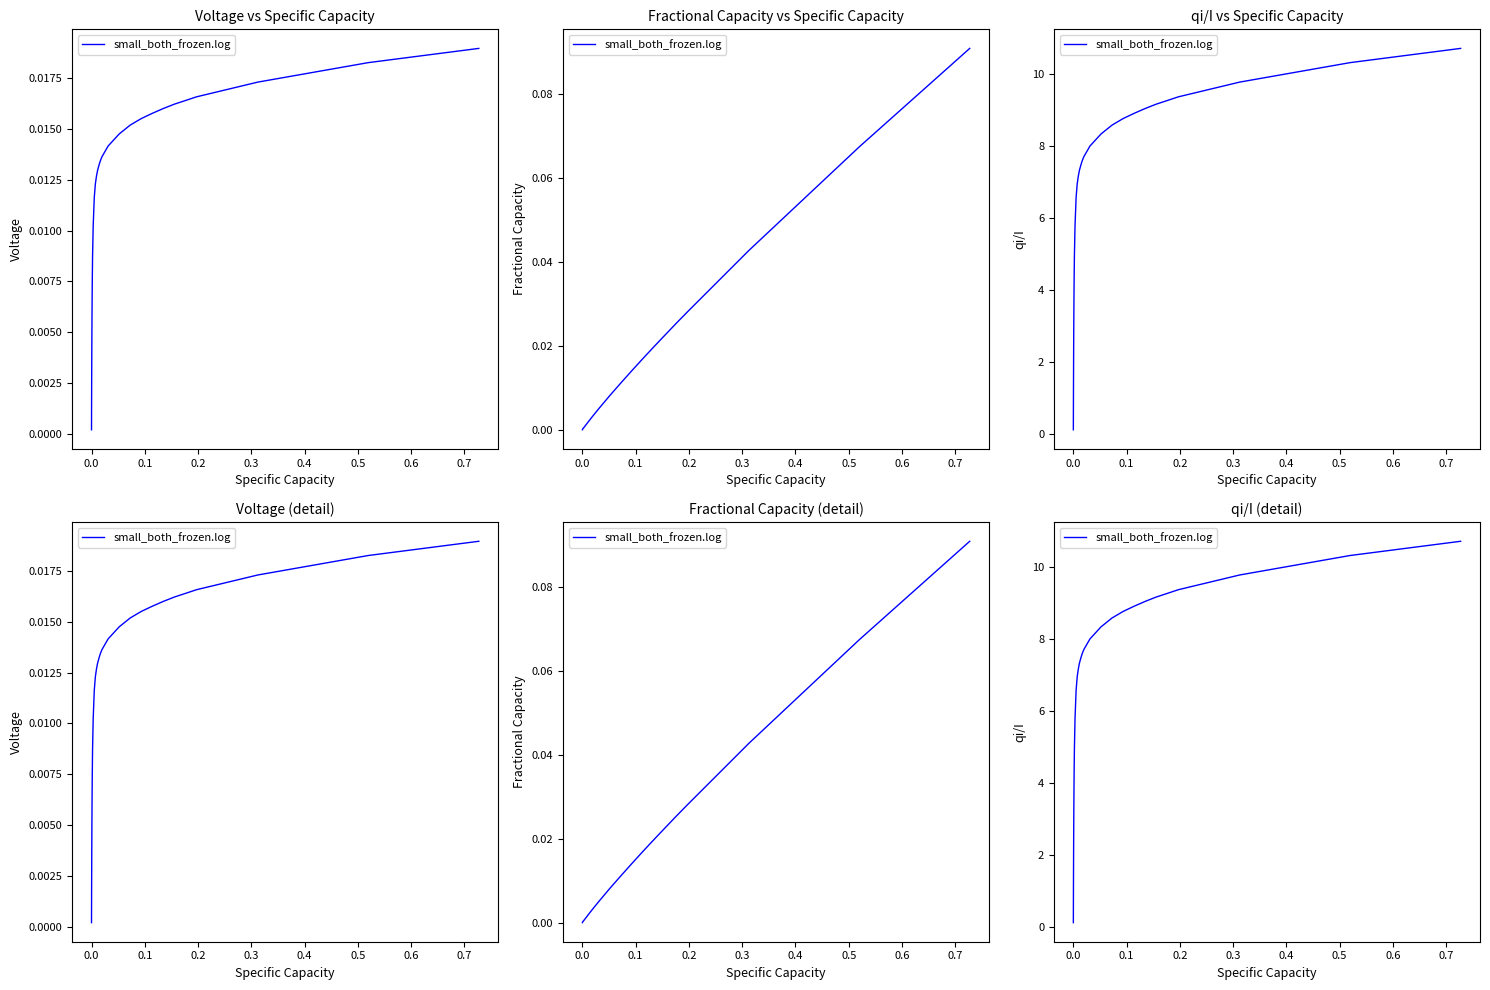

How many values are below 6?

20